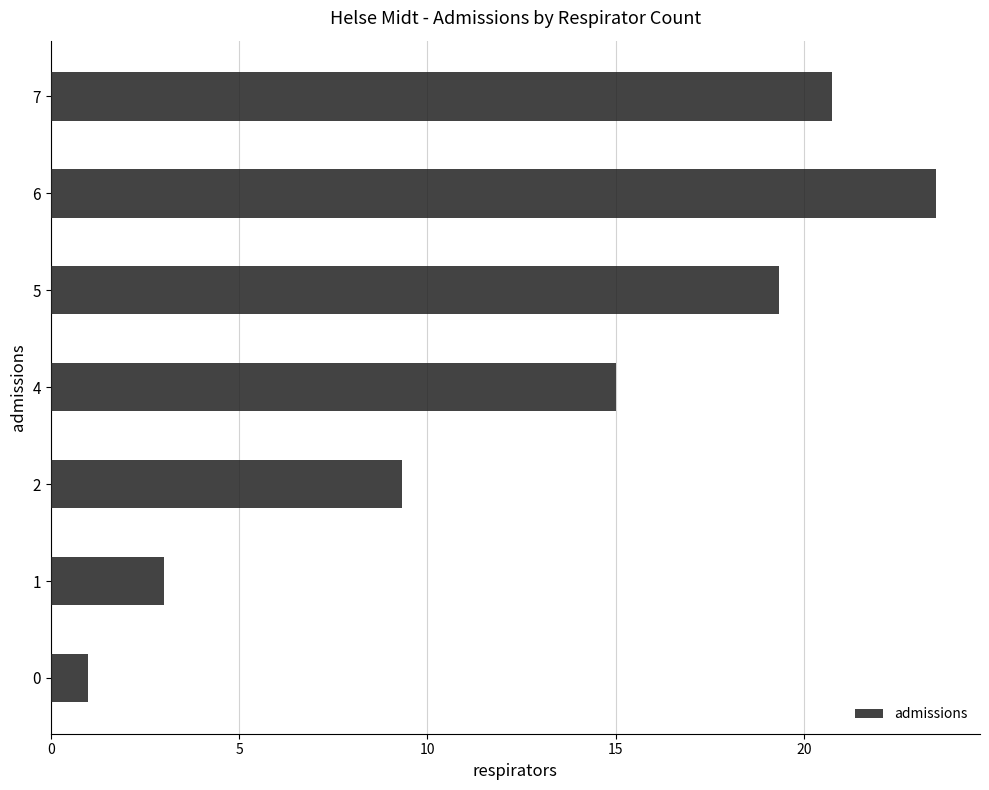

True or false: the data shows 40.9 at 6.

False